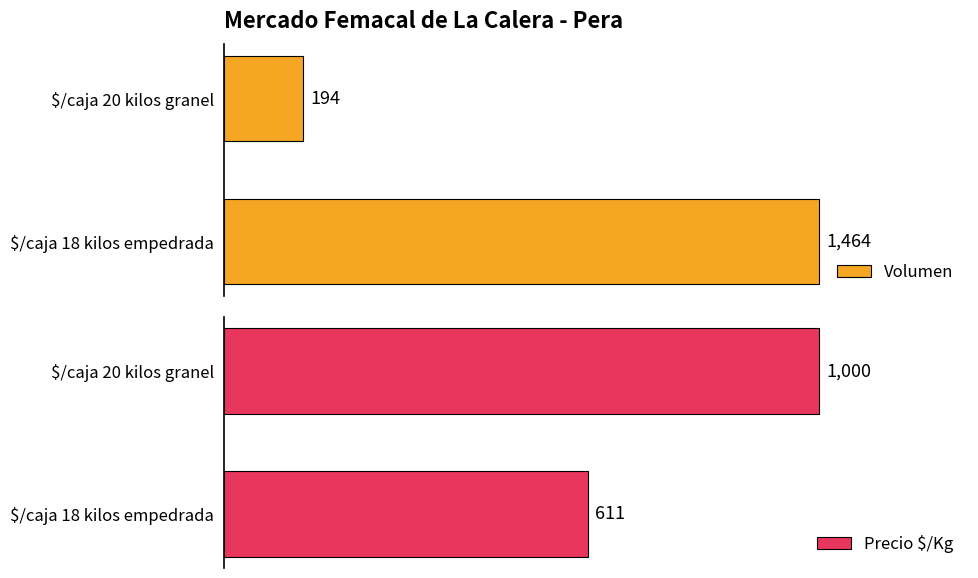

Which category has the lowest value in the Volumen series?

$/caja 20 kilos granel